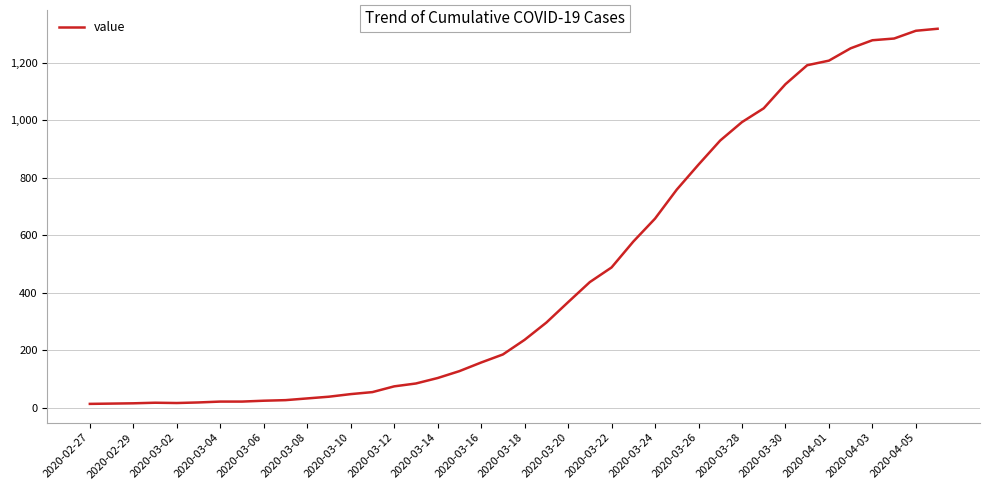

What is the difference between the maximum and minimum values?

1306